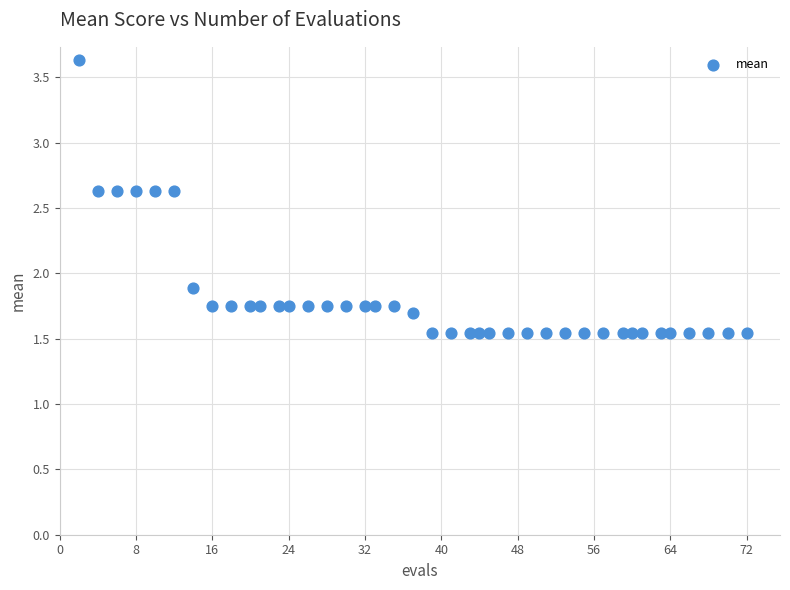

What is the range of X values (max minus min)?

70.0